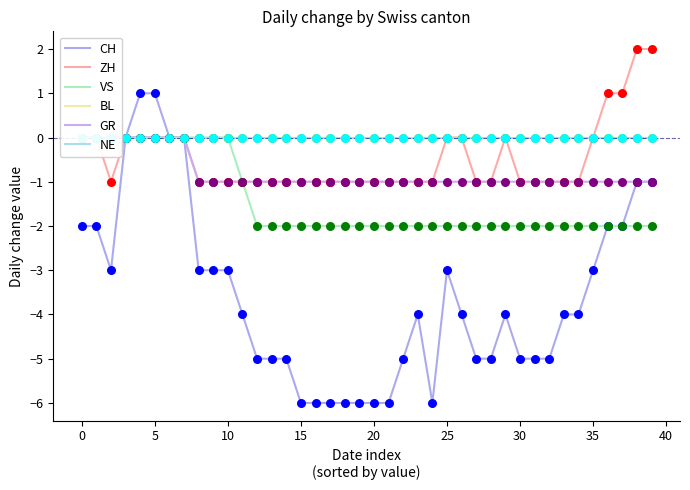

Which series reaches the minimum Y coordinate?

CH